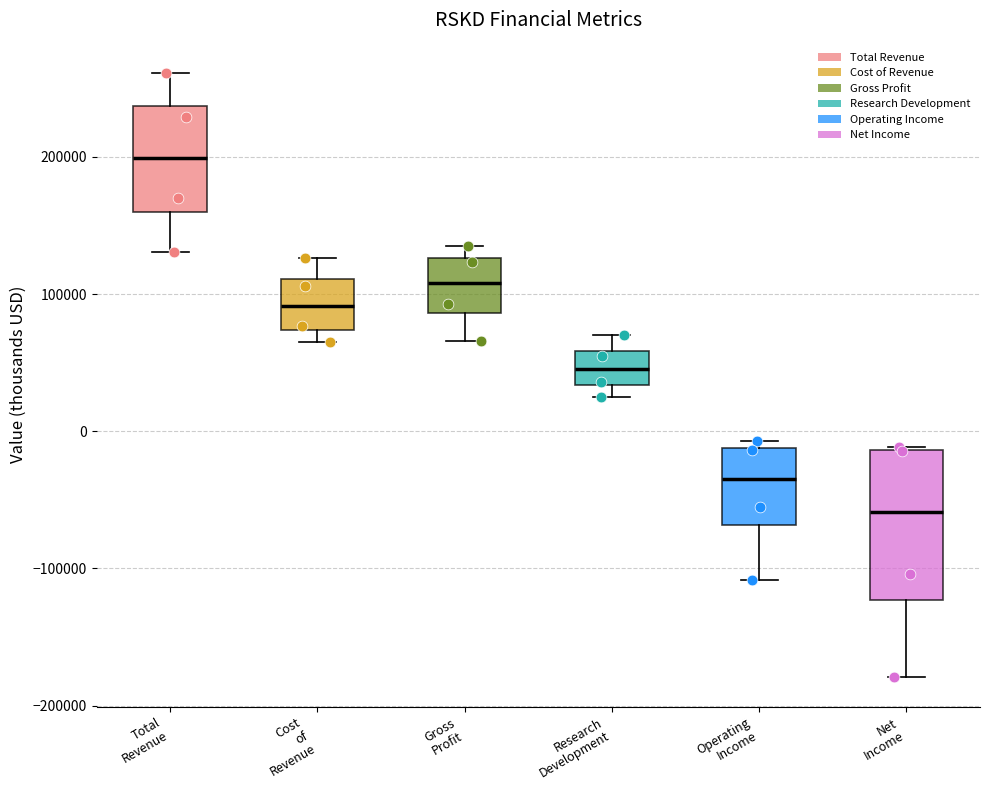

Reading left to right, read every box against the y-axis: the position of its median line, the range the box covers, and the ends of its whiskers. The values are not printed on the chart, so give them approximately, as read against the axis.

Total Revenue: median 200000, box 160000 to 240000, whiskers 130000 to 260000
Cost of Revenue: median 90000, box 70000 to 110000, whiskers 60000 to 130000
Gross Profit: median 110000, box 90000 to 130000, whiskers 70000 to 140000
Research Development: median 50000, box 30000 to 60000, whiskers 20000 to 70000
Operating Income: median -30000, box -70000 to -10000, whiskers -110000 to -10000 (just above the box's upper edge)
Net Income: median -60000, box -120000 to -10000, whiskers -180000 to -10000